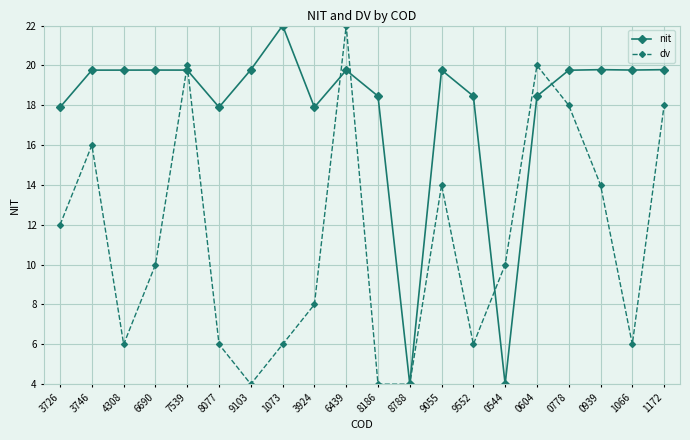

At 6439, list the series in order from largest to smallest.

dv, nit